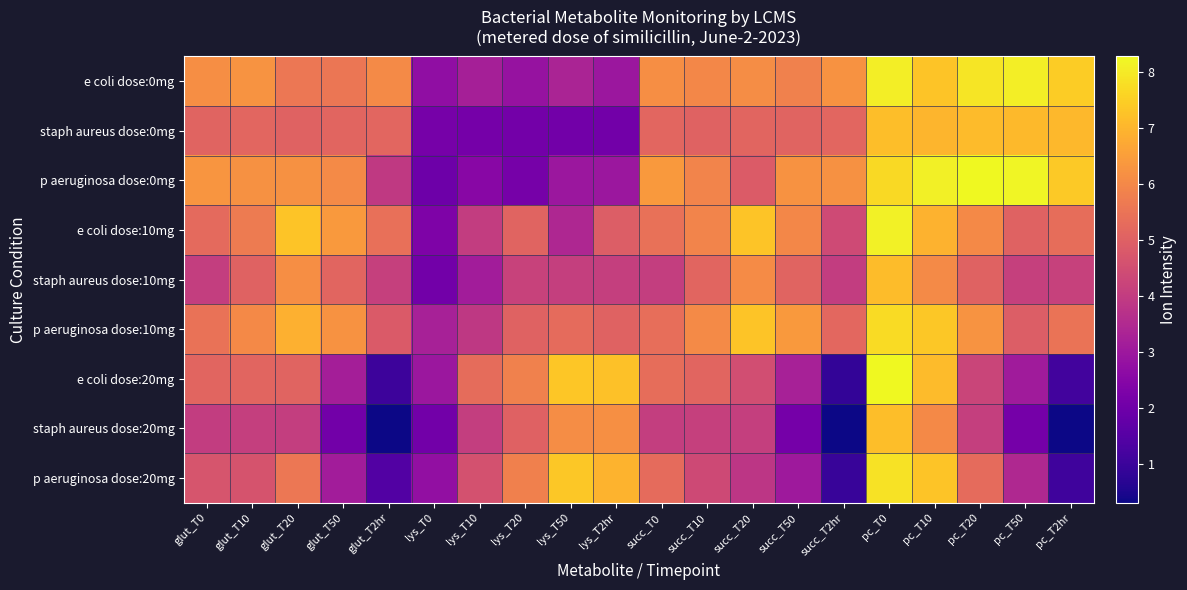

What is the total value across all series at lys_T0?

22.3